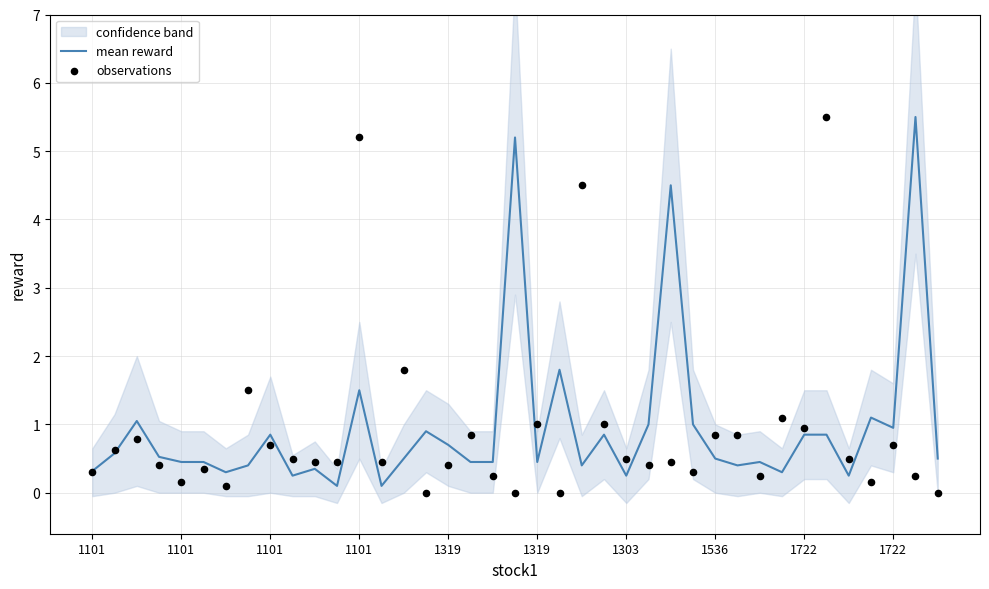

What is the total value across all series at 1536?

1.9